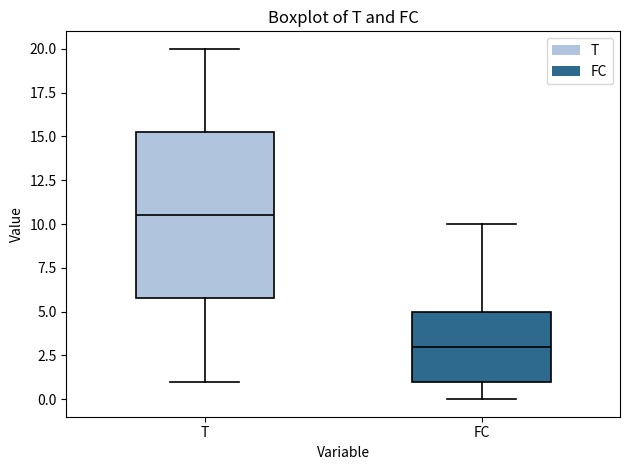

Comparing the boxes themselves (not the whiskers), which one is the tallest?

T